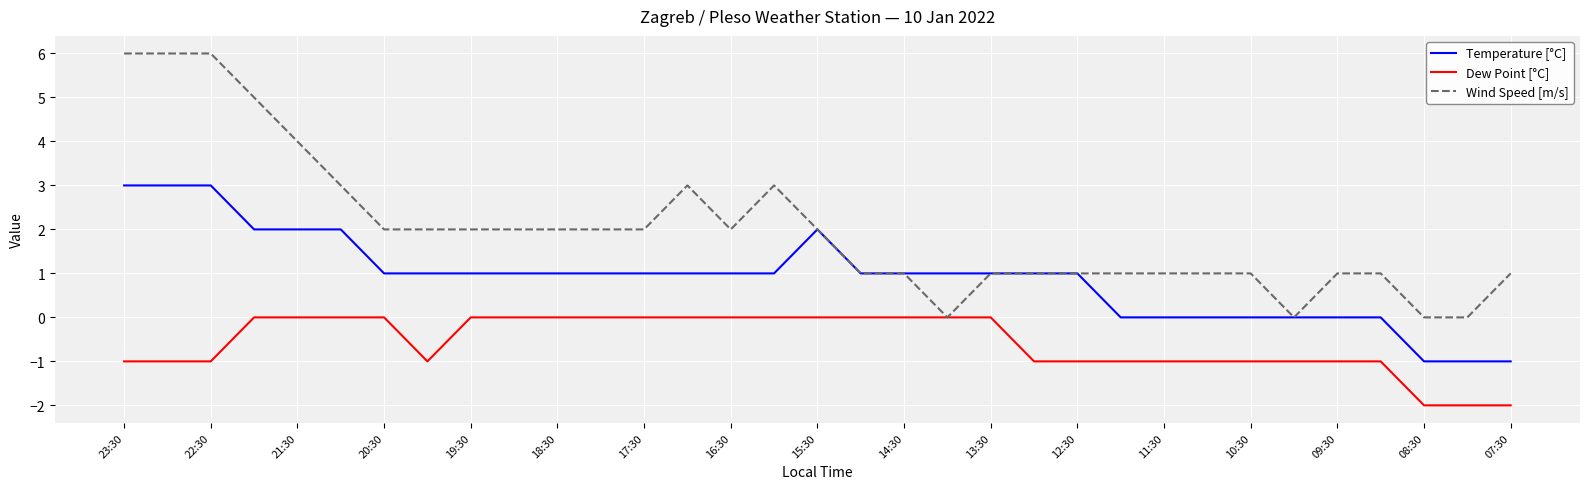

List the series in order of their overall mean, highest first.

Wind Speed [m/s], Temperature [°C], Dew Point [°C]